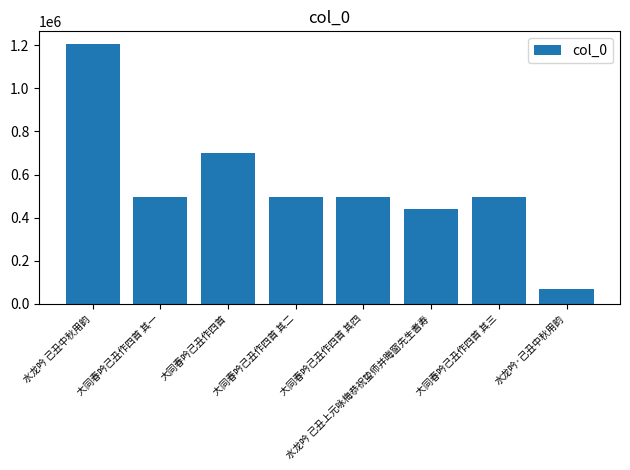

Does the chart contain stacked bars?

No